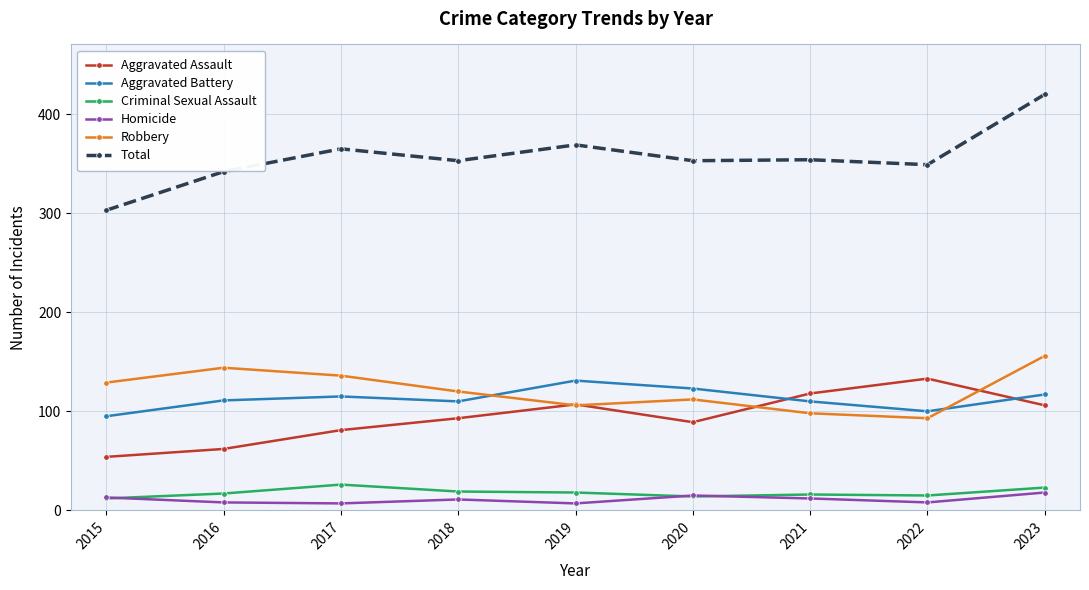

Which series changed the most between 2016 and 2023?

Total